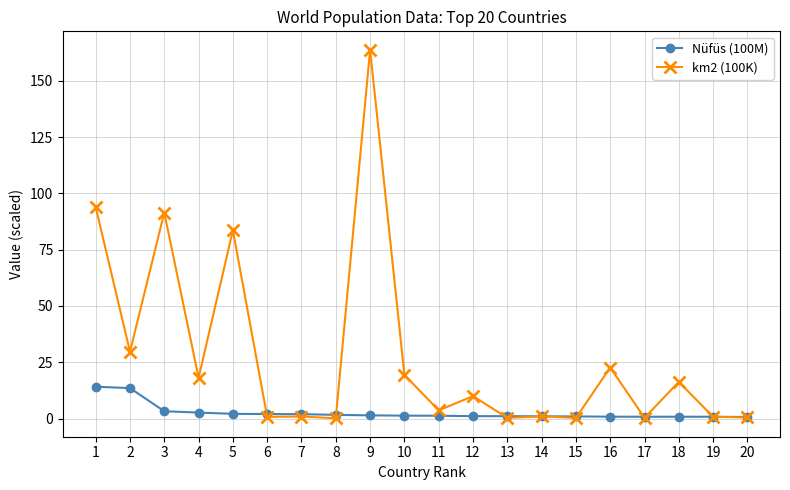

What is the approximate value of km2 (100K) at 4?

18.1